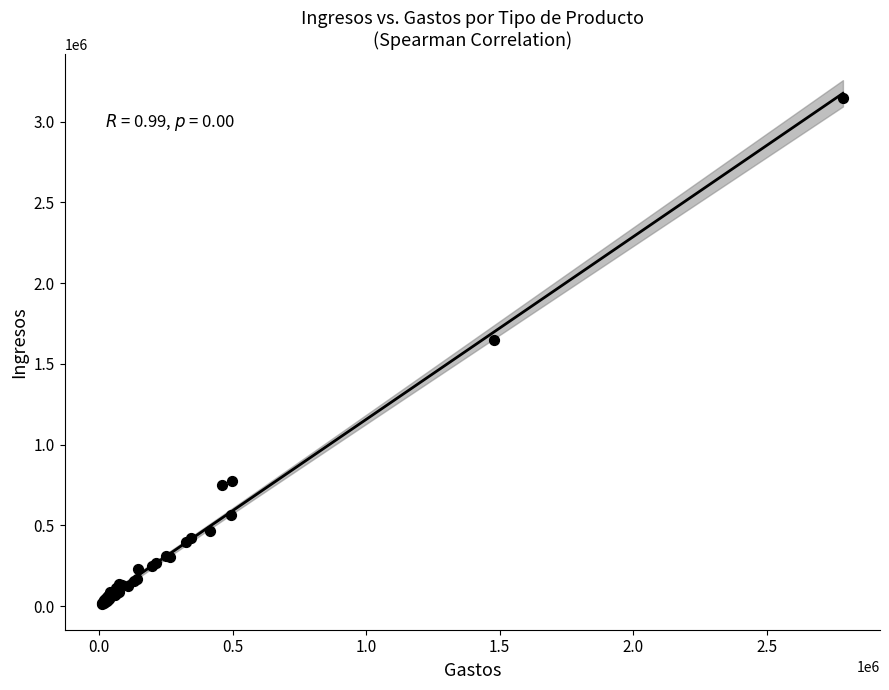

What Y value in the scatter plot is closest to 1580999?

1648038.6